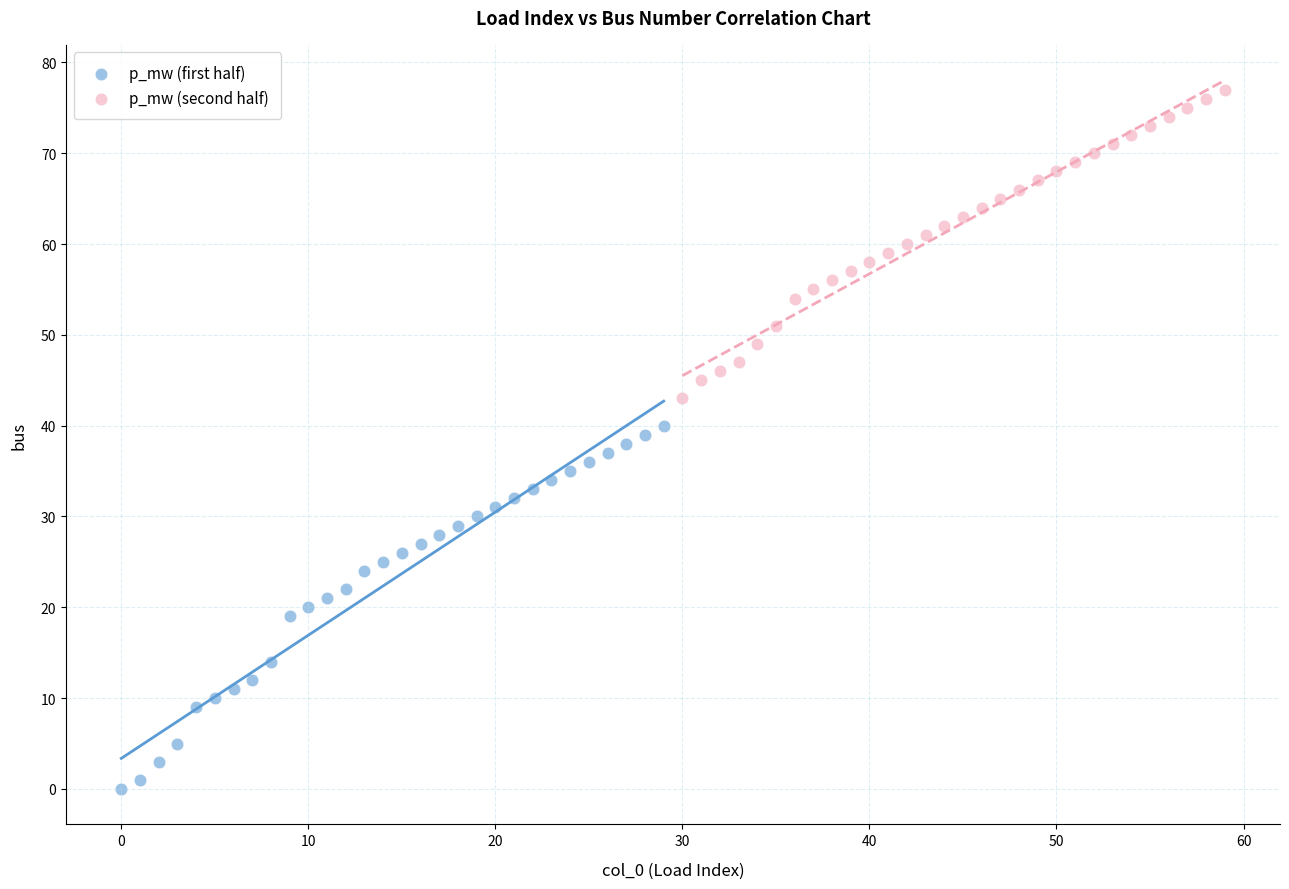

Which series contains the lowest Y value?

p_mw (first half)